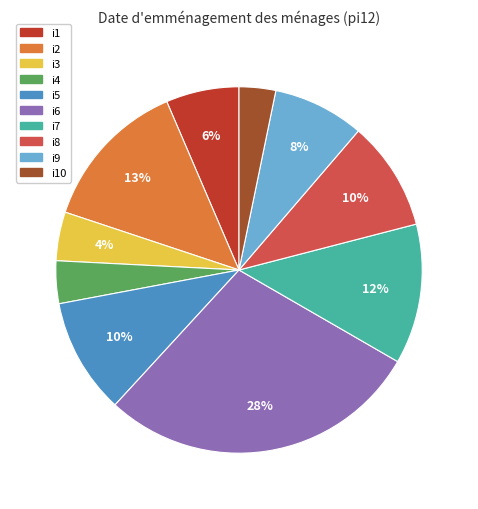

Is i10 the majority of the pie?

No